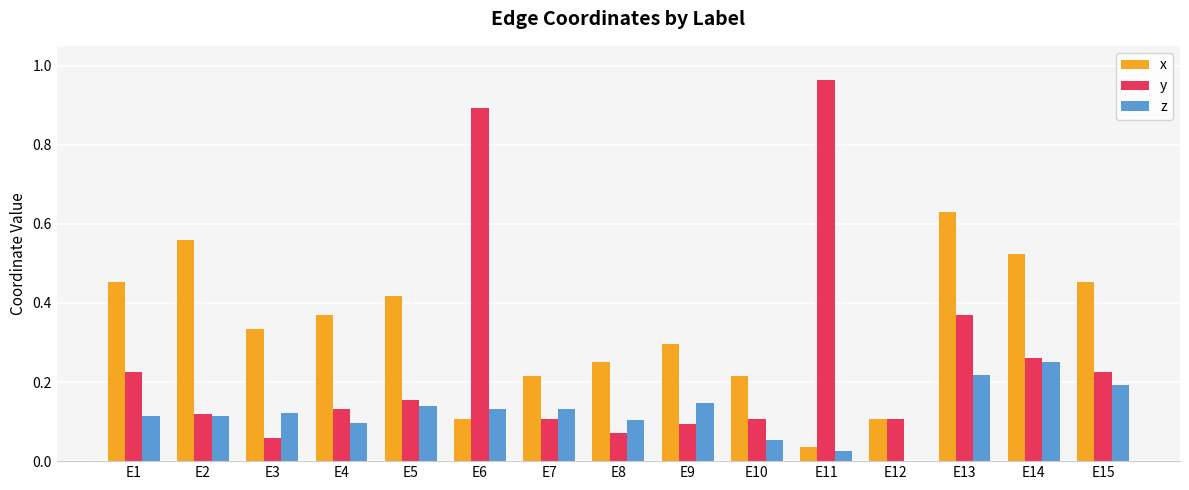

Which series has the largest total across all categories?

x